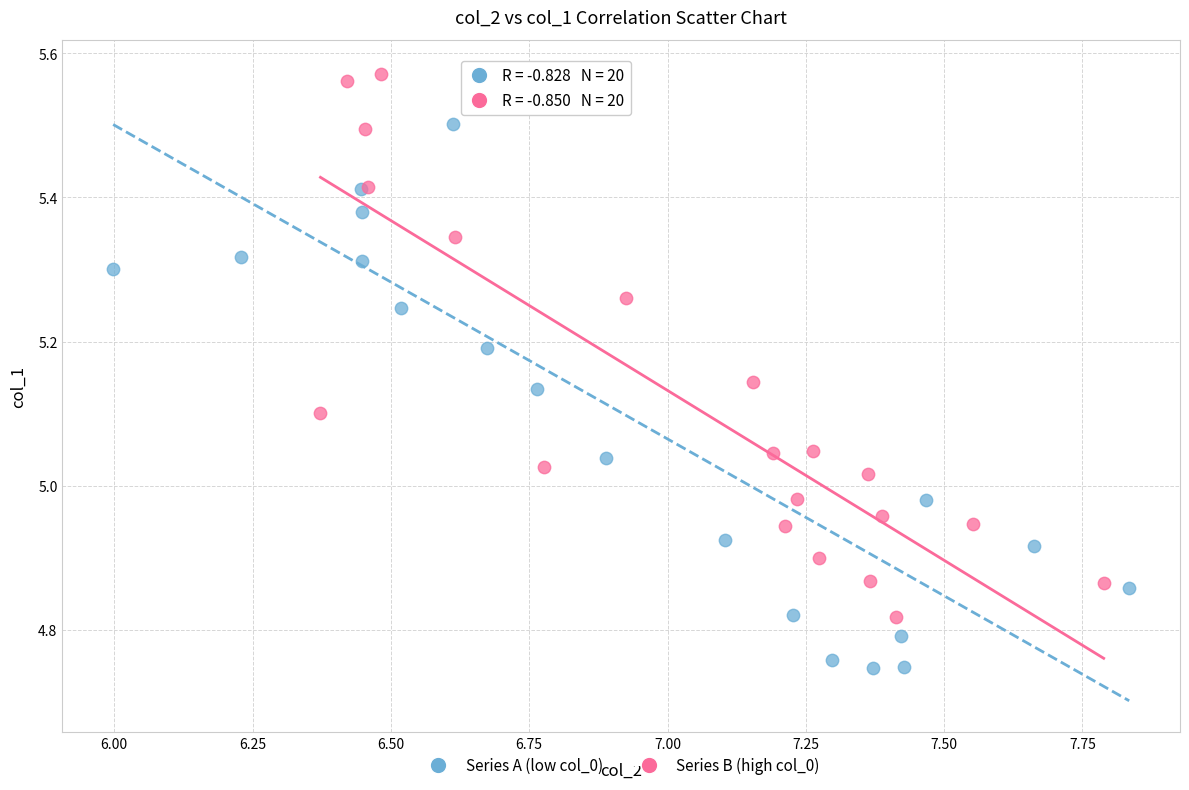

Which series has the widest spread of Y values?

Series A (low col_0)